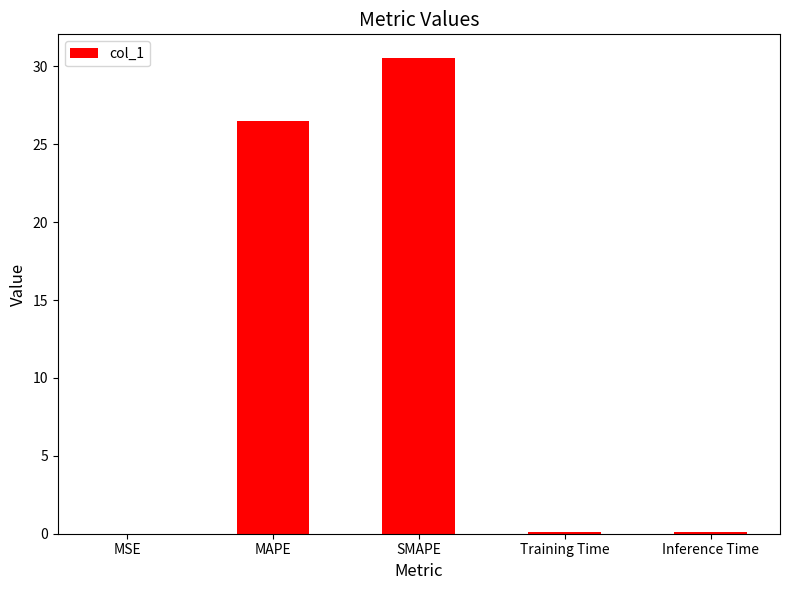

What is the greatest value displayed?

30.5